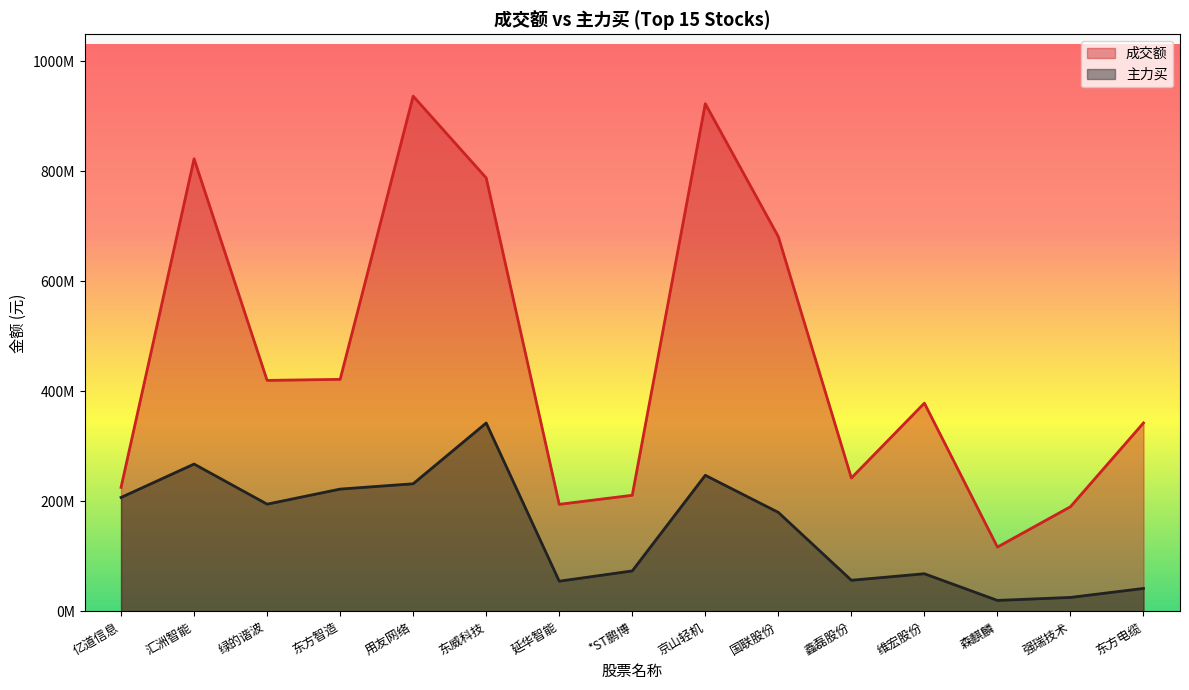

What is the sum of the 成交额 values at 亿道信息 and 鑫磊股份?

468233276